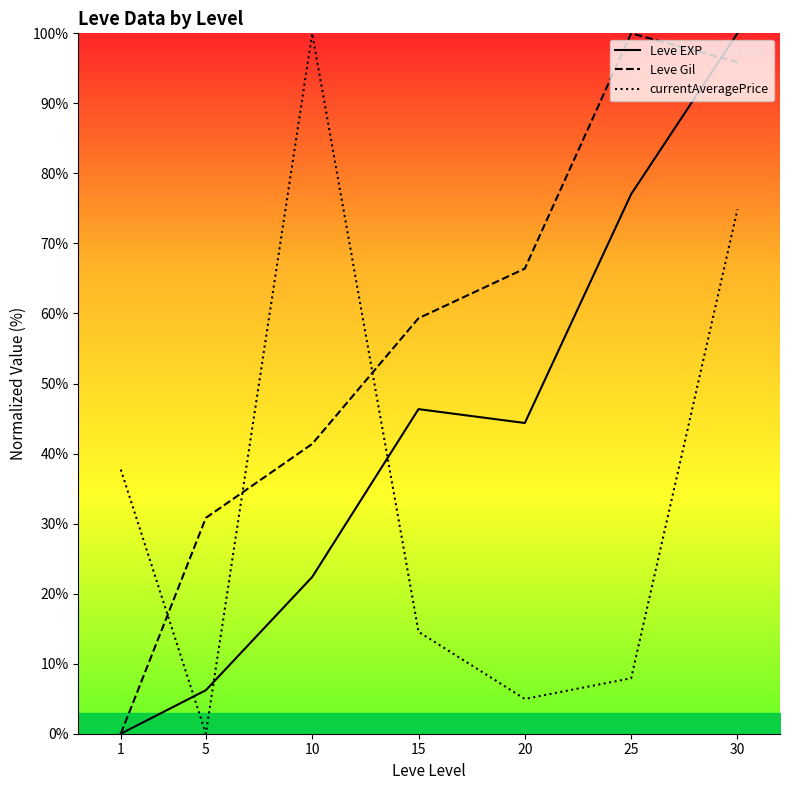

Is this an area chart (filled region under the line)?

No